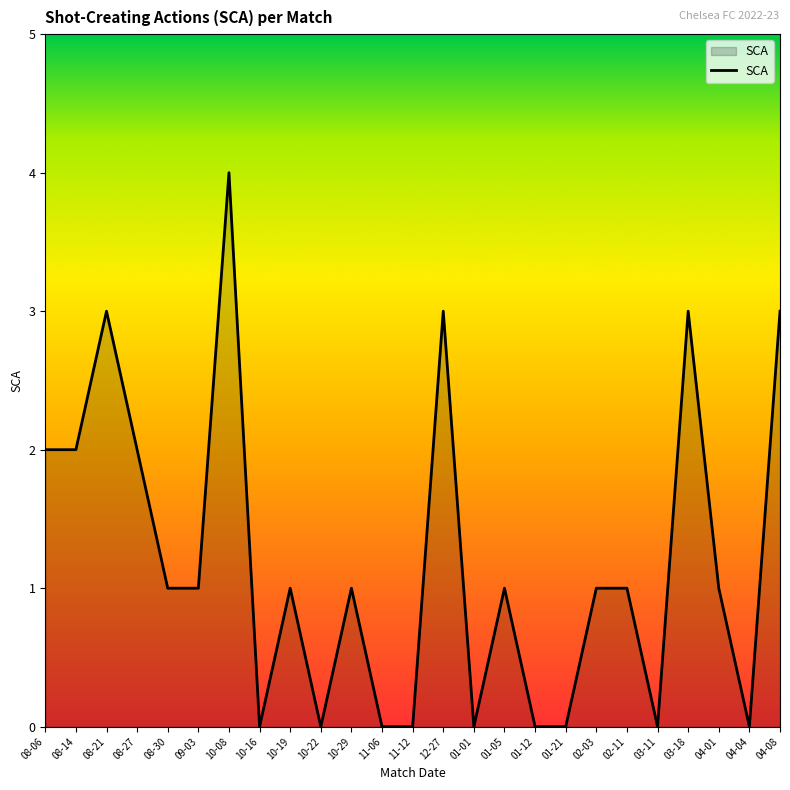

Is it true that the value at 04-01 is 1?

True